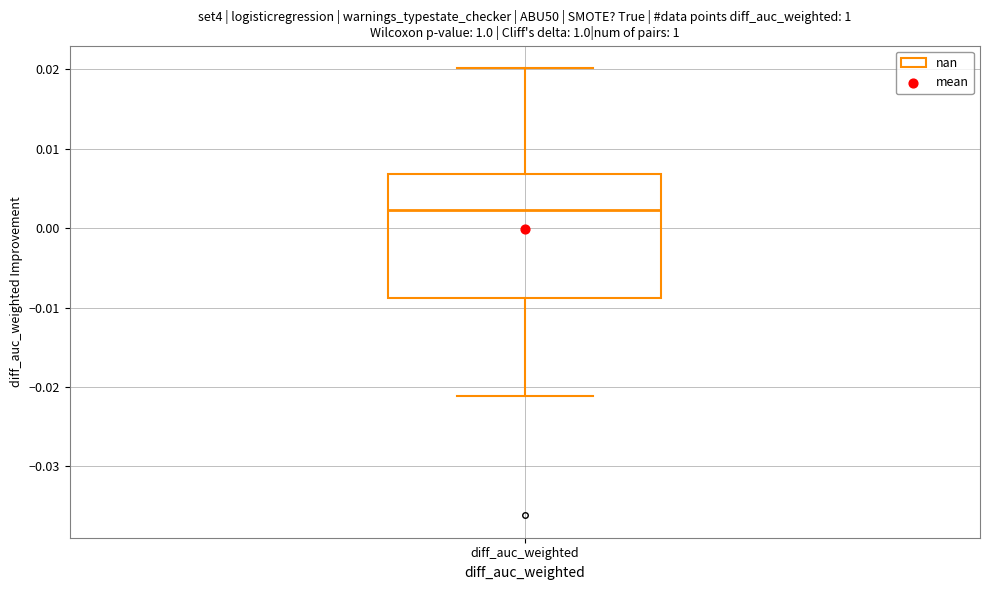

Where does the upper whisker of the box for diff_auc_weighted end on the y-axis? The values are not printed on the chart, so give them approximately, as read against the axis.

0.020